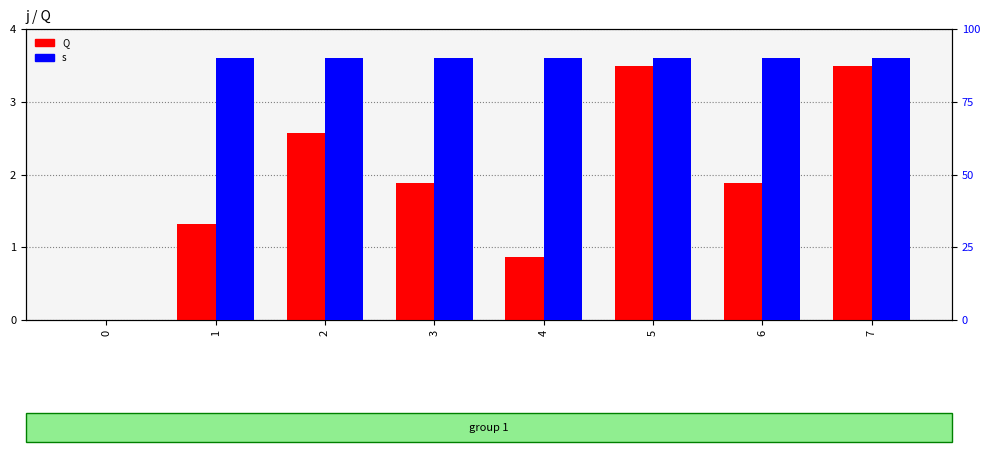

Which series has the largest range (max minus min)?

s